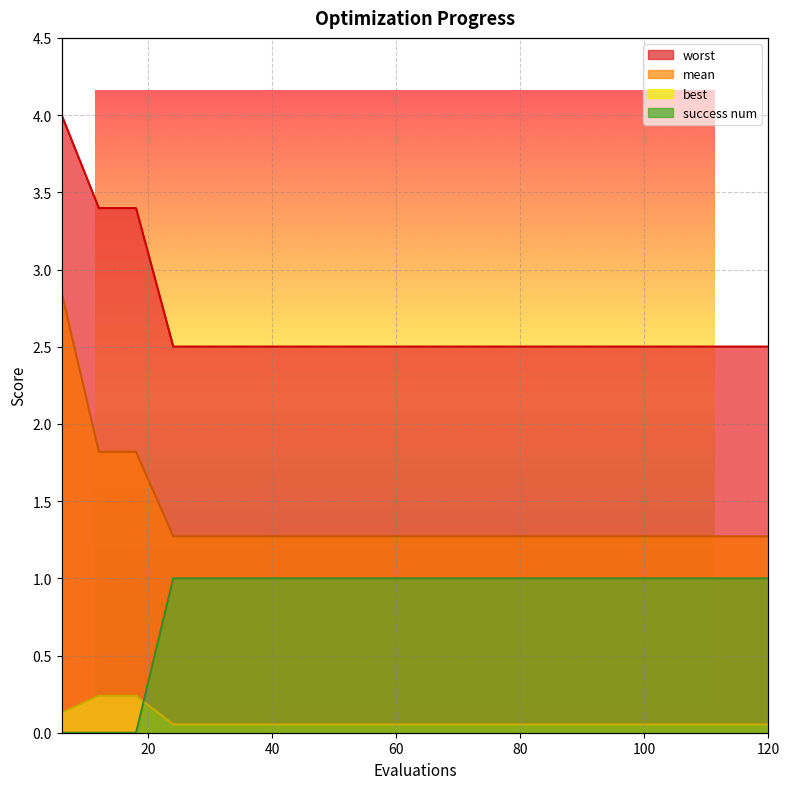

What is the sum of all worst values?

53.3